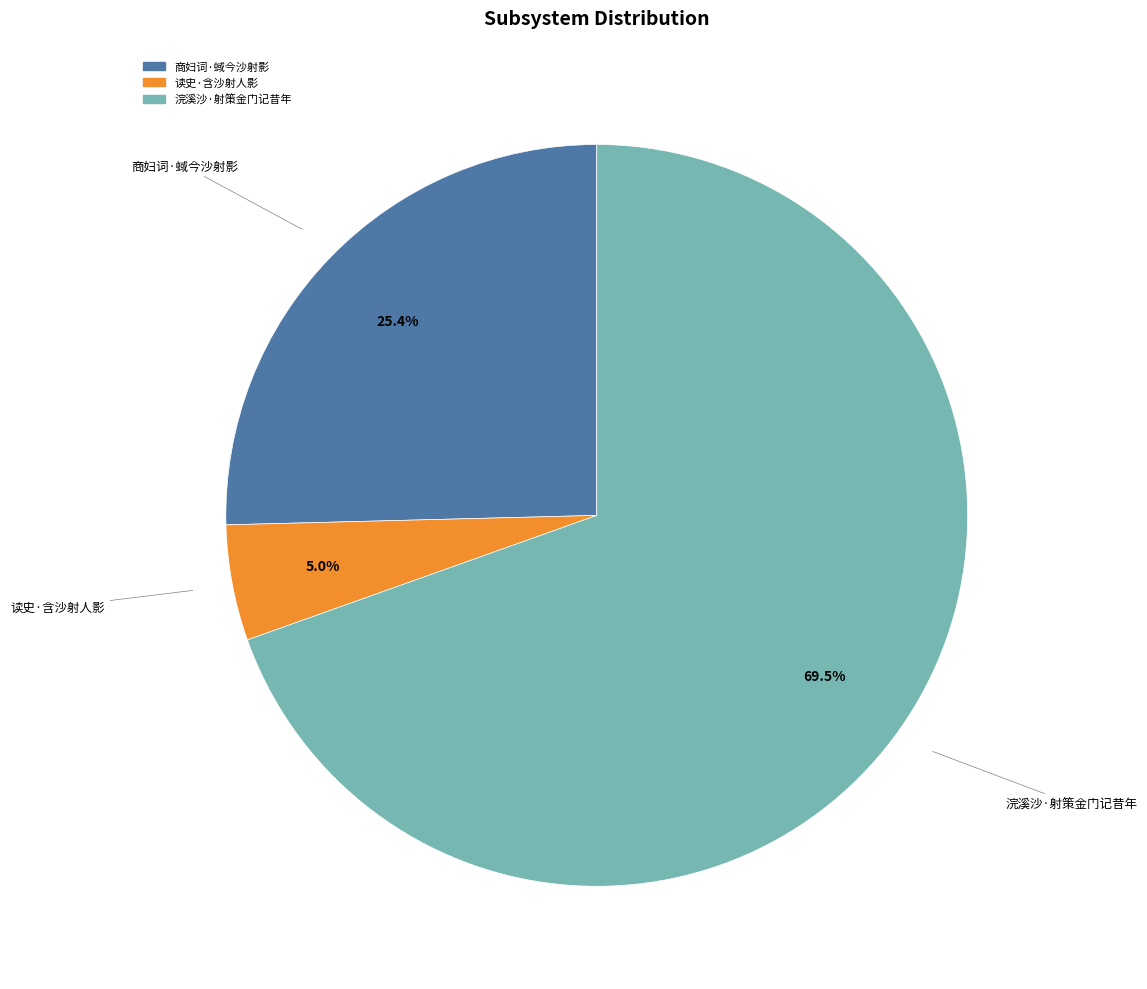

To the nearest percent, what is the average slice percentage?

33%